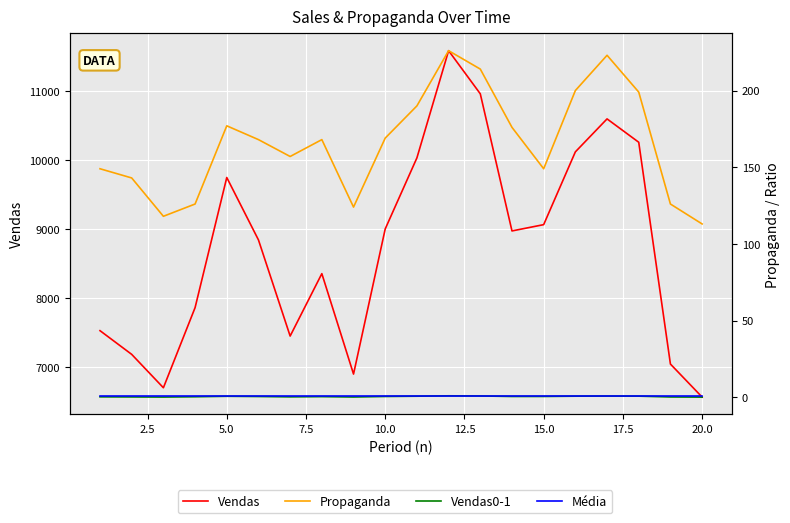

Which series has the largest total across all categories?

Vendas